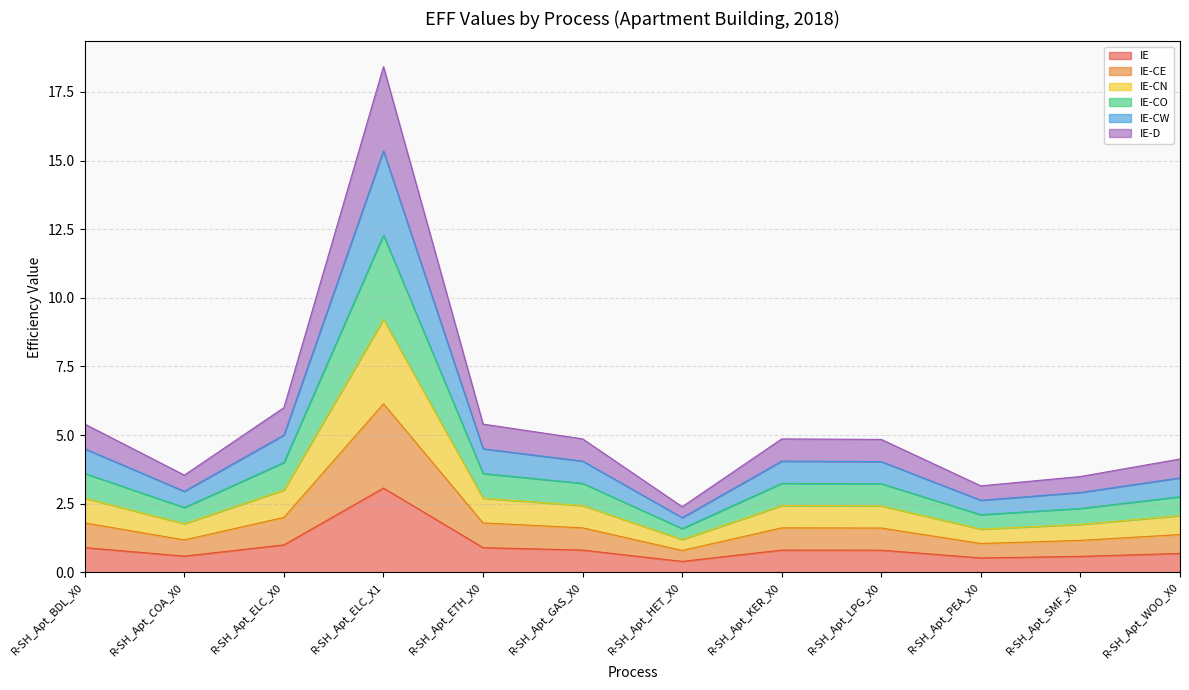

What is the value of the IE-D point at the 7th from the left?

2.4